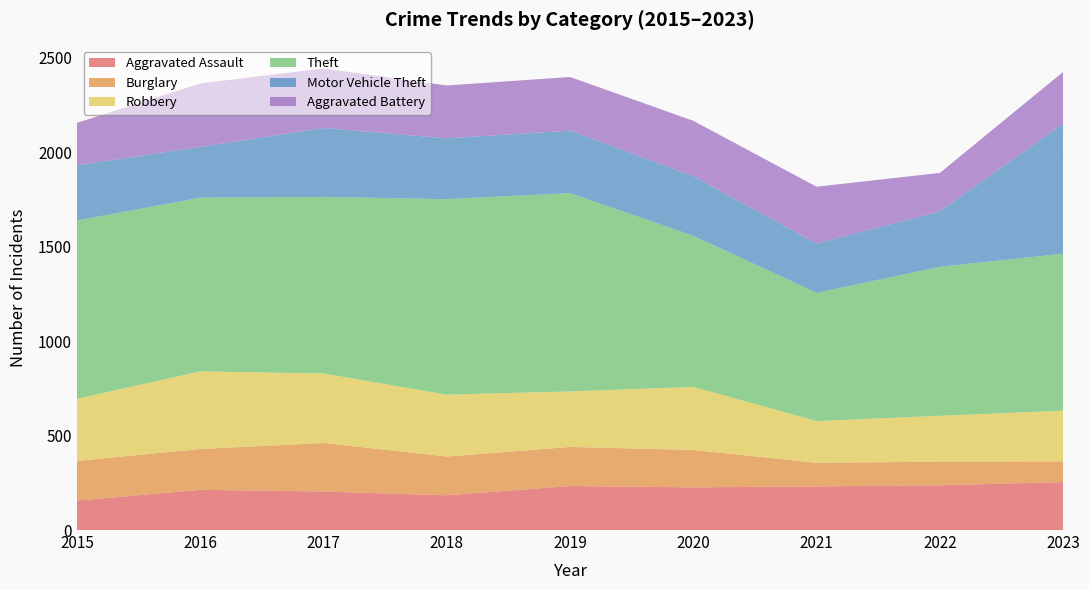

Reading left to right, transcribe all the data shown in this chart.

Aggravated Assault: 2015=156	2016=213	2017=204	2018=184	2019=233	2020=226	2021=231	2022=237	2023=254
Burglary: 2015=210	2016=216	2017=257	2018=205	2019=207	2020=198	2021=125	2022=125	2023=110
Robbery: 2015=329	2016=411	2017=368	2018=328	2019=294	2020=334	2021=221	2022=243	2023=268
Theft: 2015=944	2016=920	2017=935	2018=1035	2019=1050	2020=800	2021=679	2022=789	2023=831
Motor Vehicle Theft: 2015=292	2016=269	2017=365	2018=322	2019=331	2020=316	2021=261	2022=293	2023=689
Aggravated Battery: 2015=225	2016=336	2017=315	2018=280	2019=284	2020=293	2021=301	2022=204	2023=274